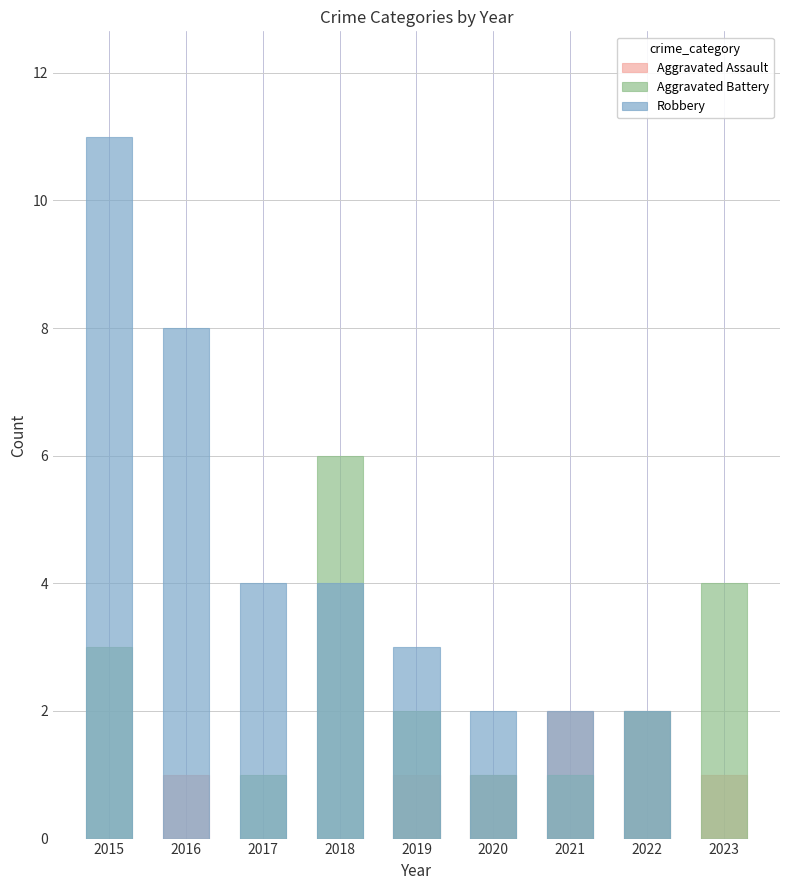

The value of Robbery at 2017 is 1. True or false?

False